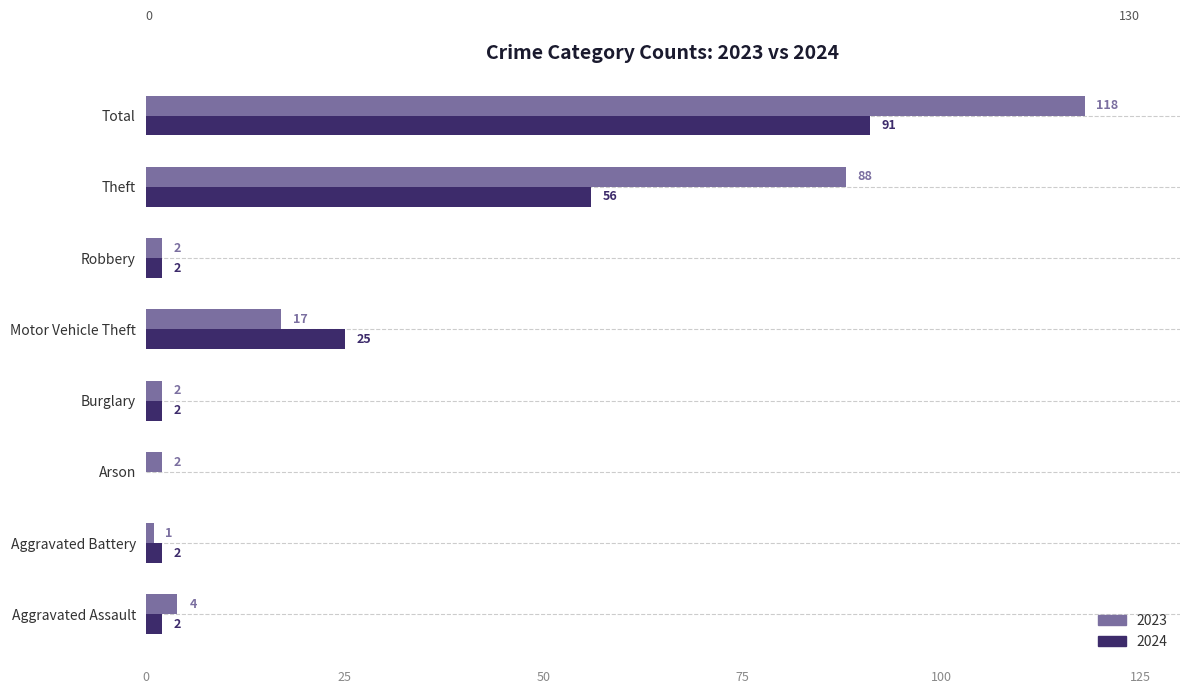

How many categories are shown in the chart?

8